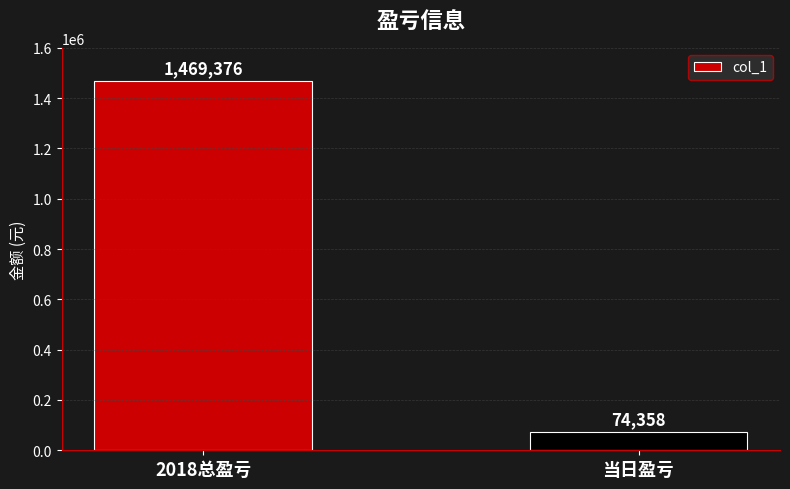

Which category has the highest value across all series?

2018总盈亏